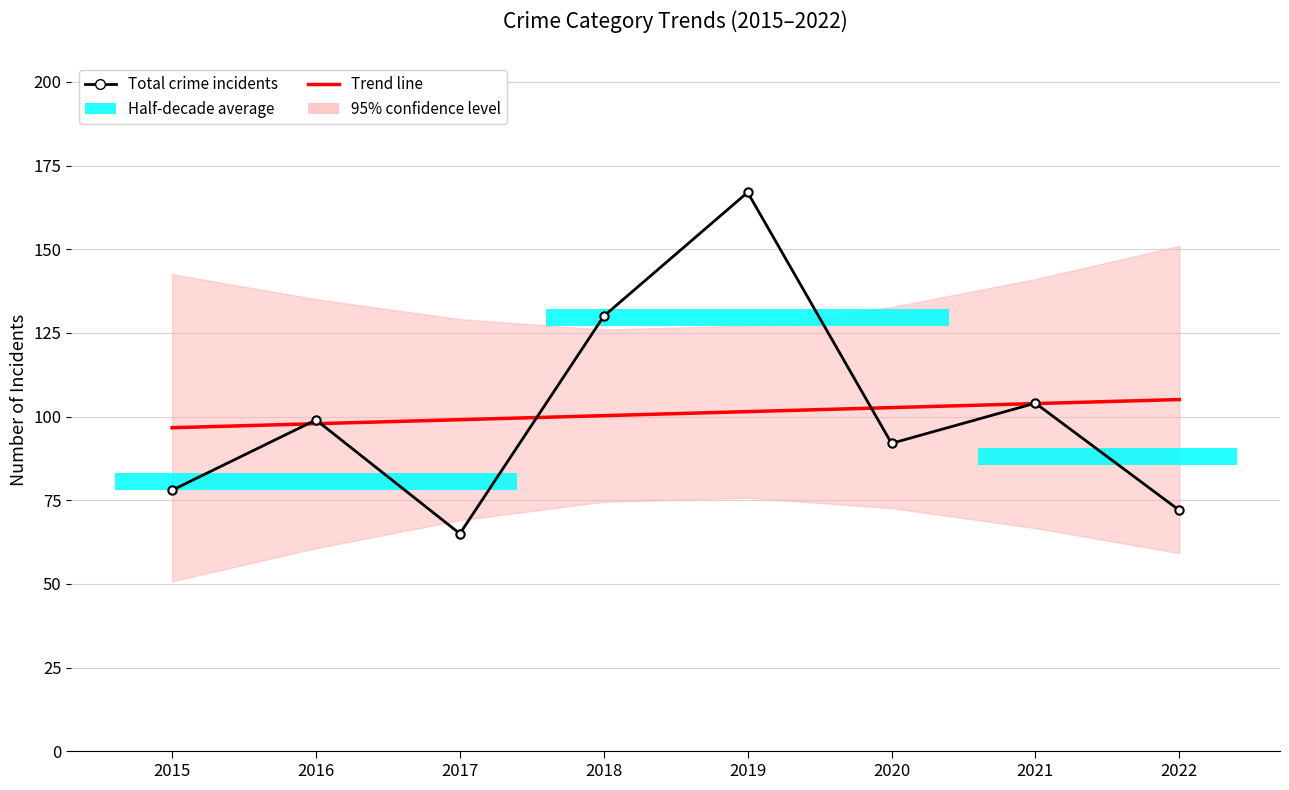

True or false: Total crime incidents has a value of 152.3 at 2016.

False